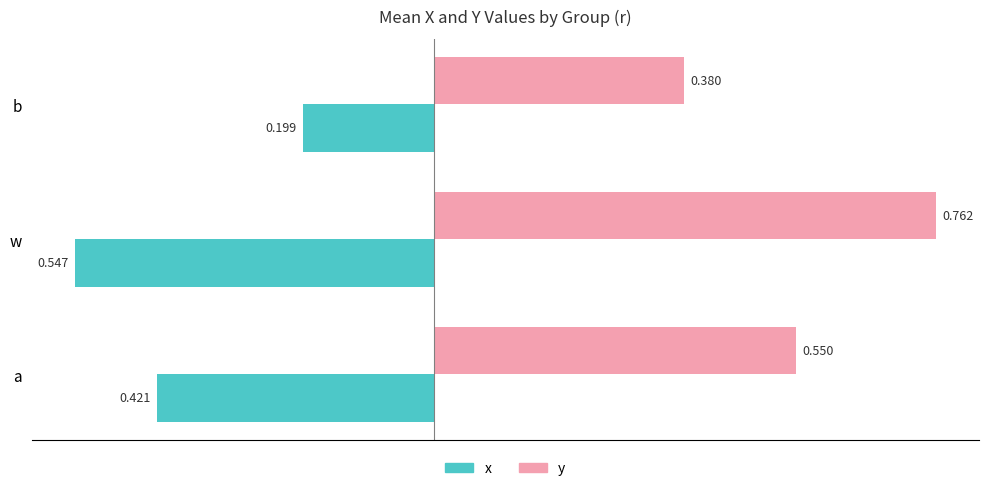

Is the value of y at a greater than the value of x at w?

Yes